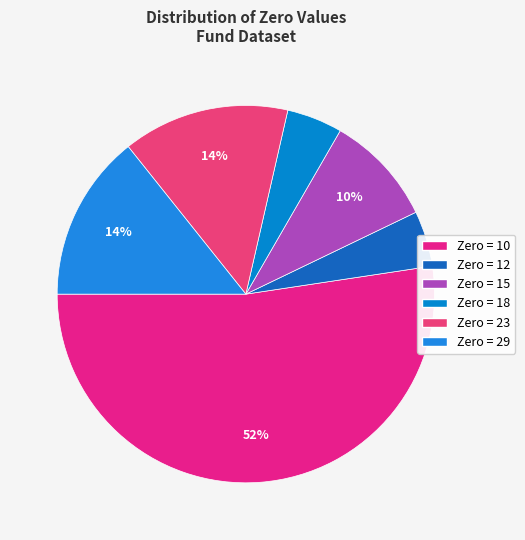

How many slices are in this pie chart?

6